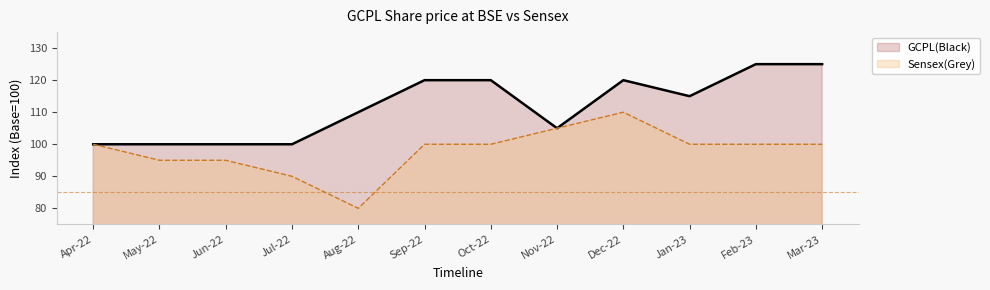

What position from the right is Aug-22?

8